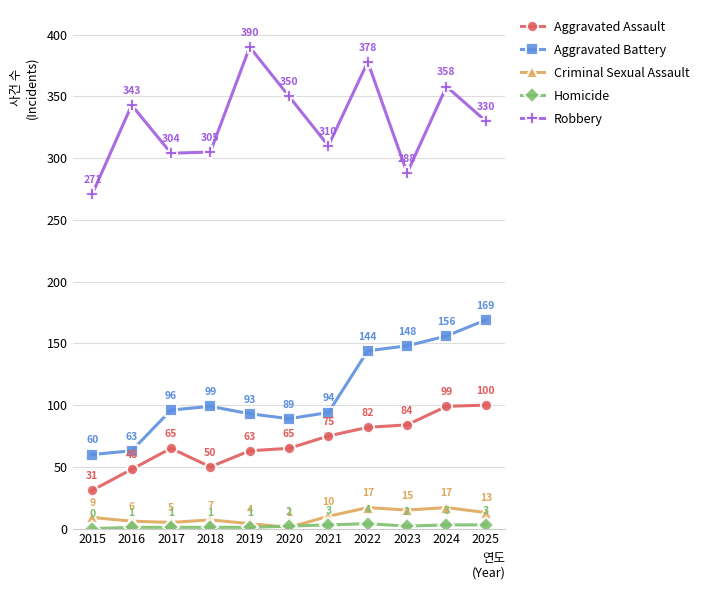

Does the chart display data point markers on the line(s)?

Yes